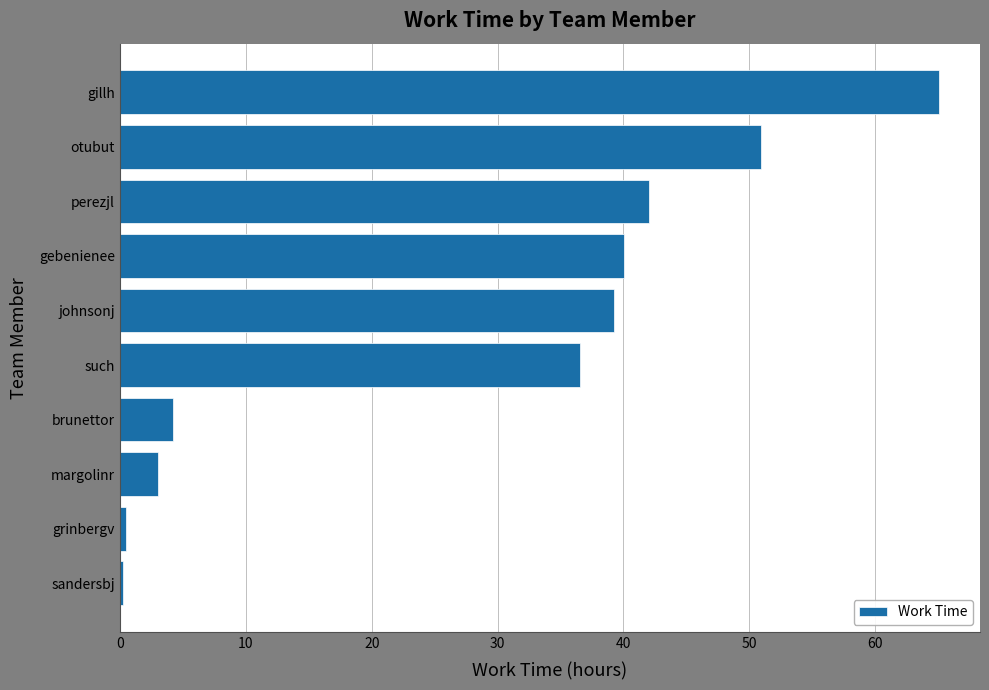

How many bars are there in total?

10